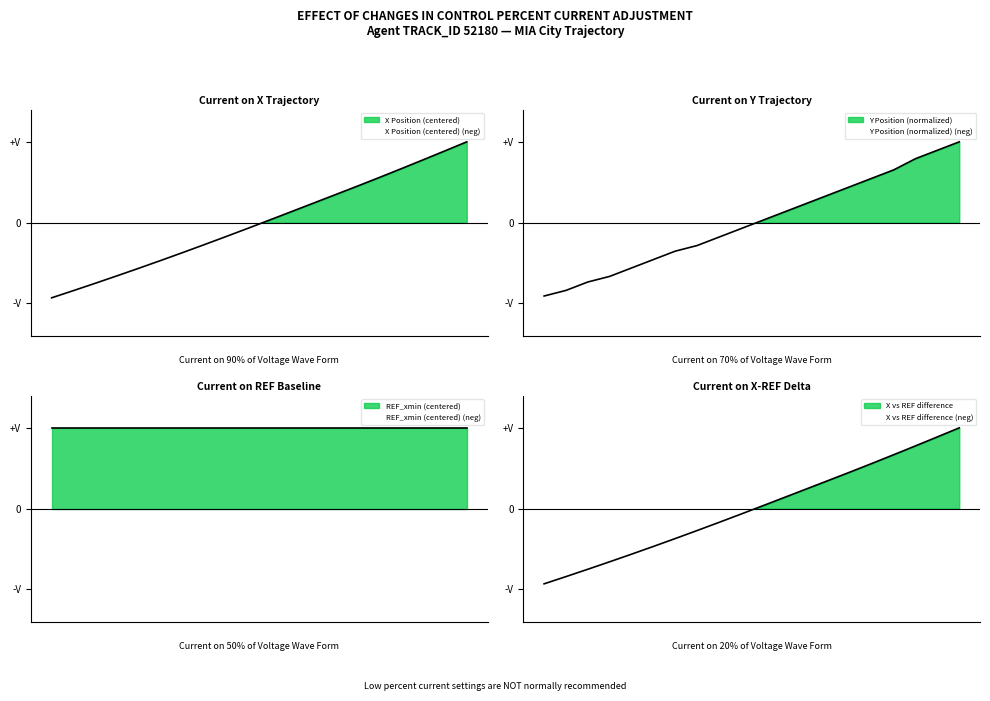

How many distinct data groups are displayed?

2